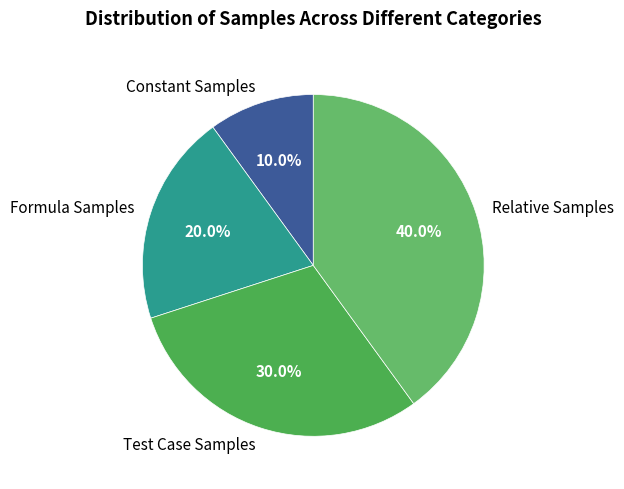

How many slices are in this pie chart?

4